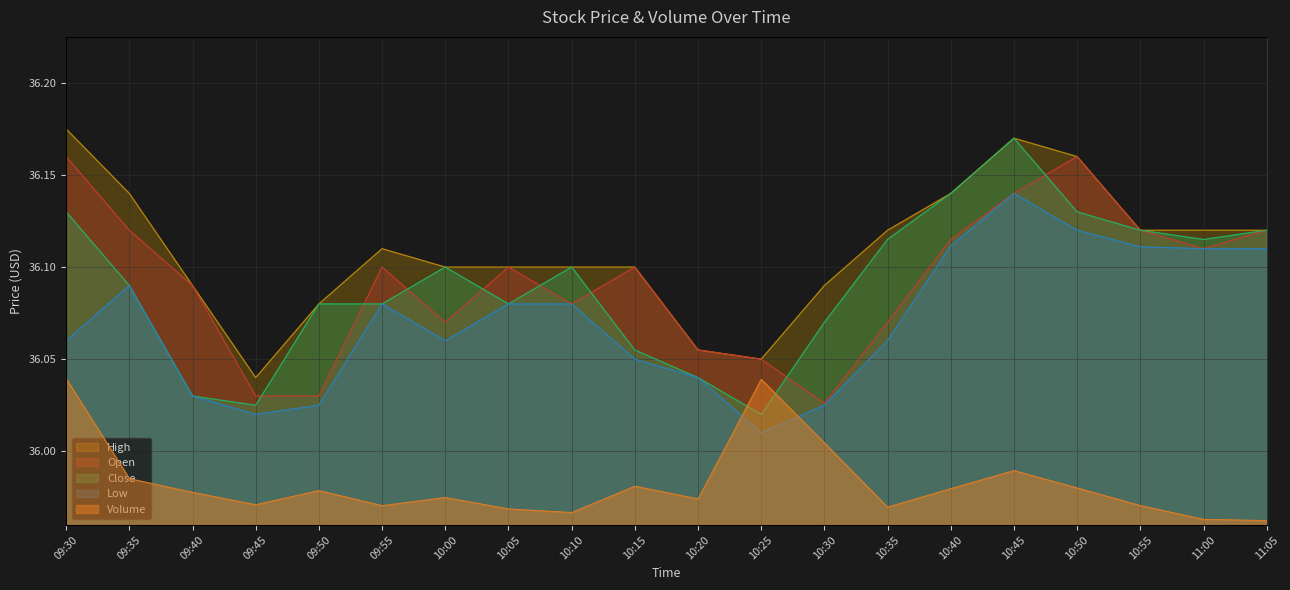

True or false: Low and High cross at least once.

False